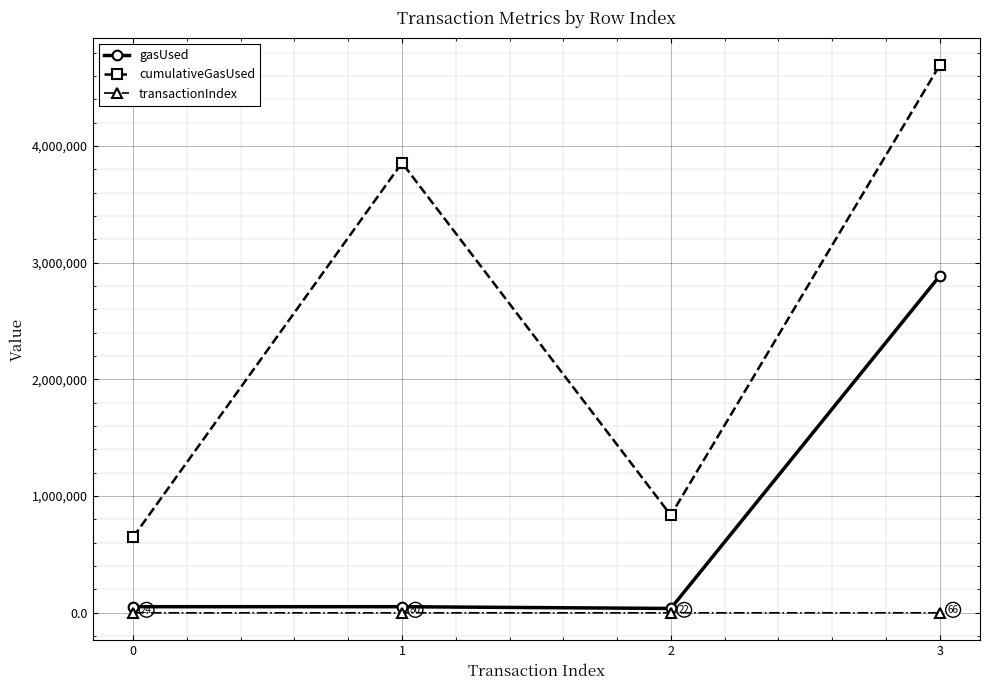

At which label is cumulativeGasUsed closest to 2669677?

1